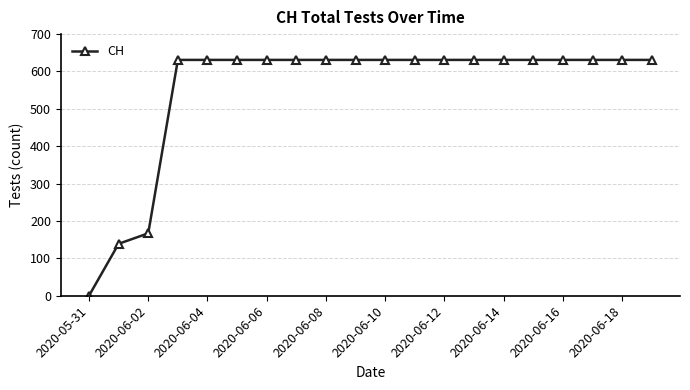

What is the value of the 19th point from the left?

631